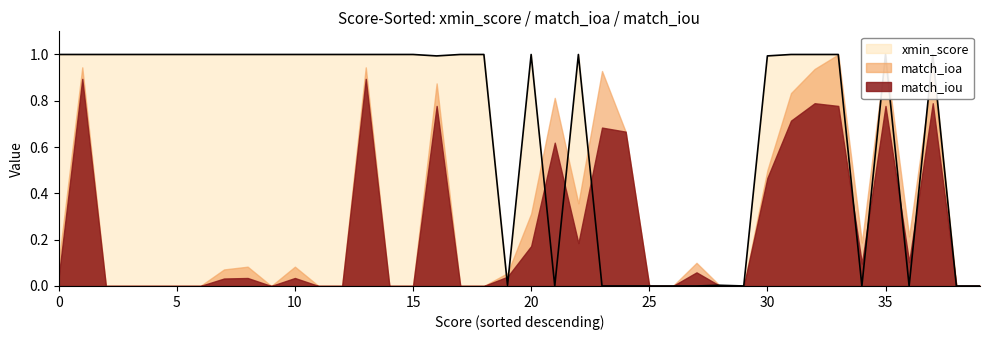

True or false: match_iou and xmin_score cross at least once.

True